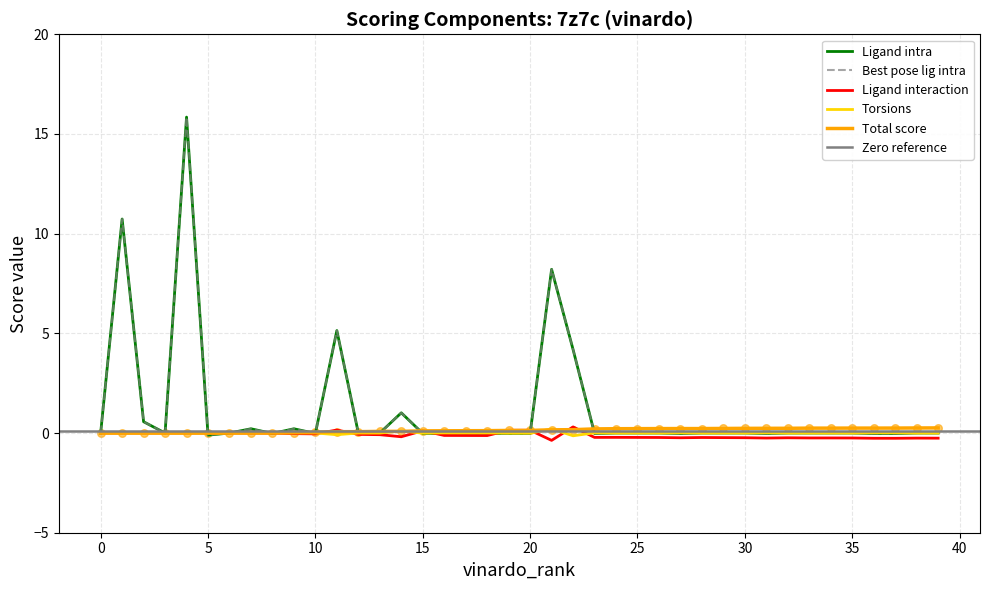

Which series has the largest total across all categories?

lig_intra